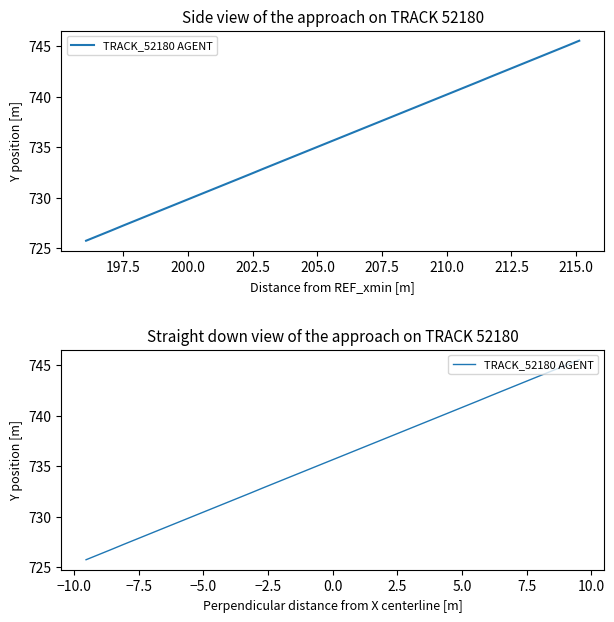

What is the difference between the maximum and minimum values?

19.8